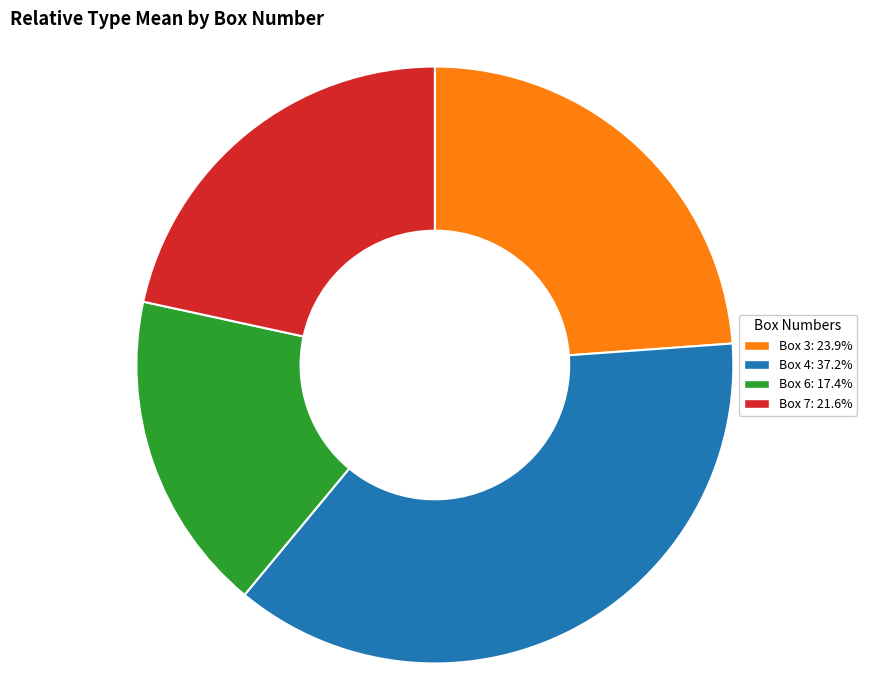

Rank the categories by value from highest to lowest.

Box 4, Box 3, Box 7, Box 6